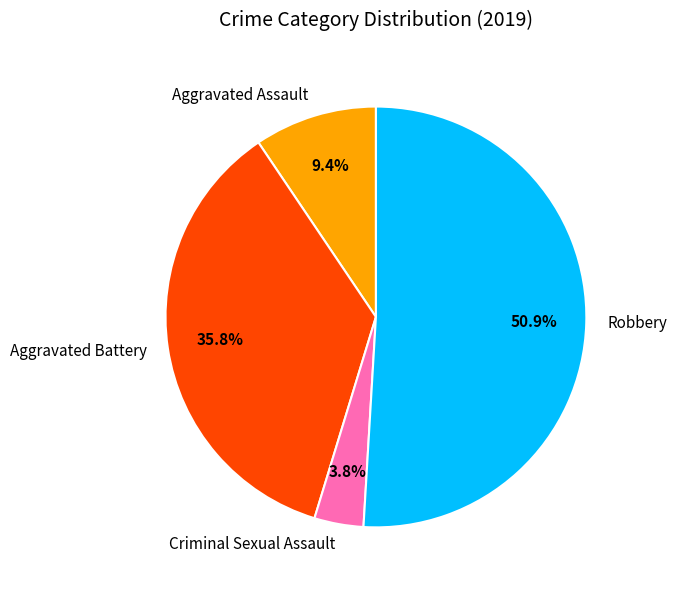

How many slices are in this pie chart?

4